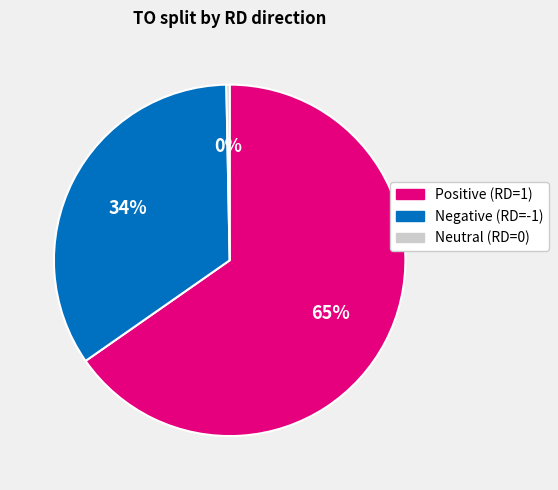

Does any single category account for the majority?

Yes